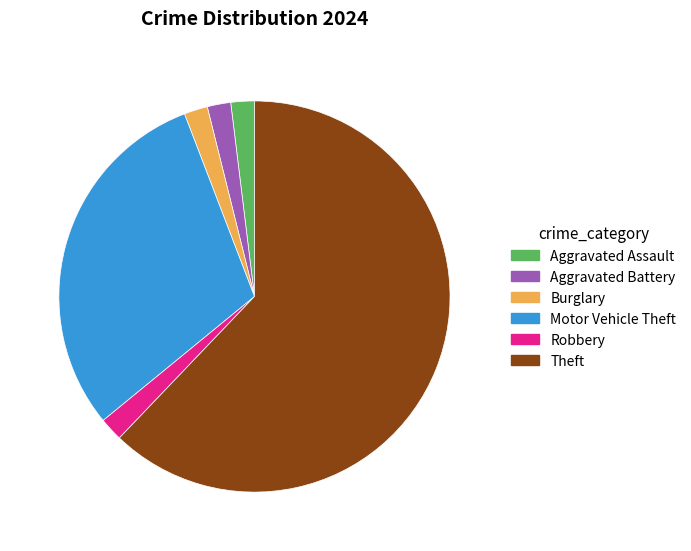

Between Theft and Burglary, which is larger?

Theft